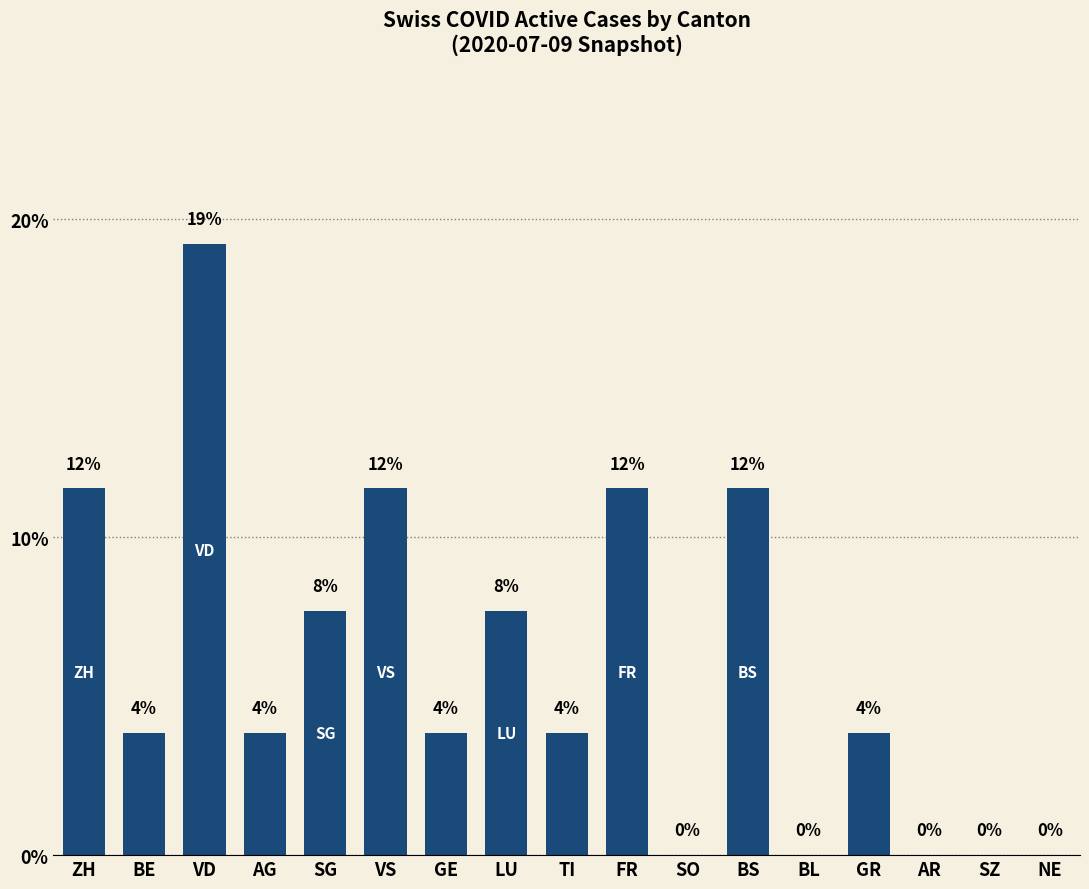

How many values exceed 3?

12